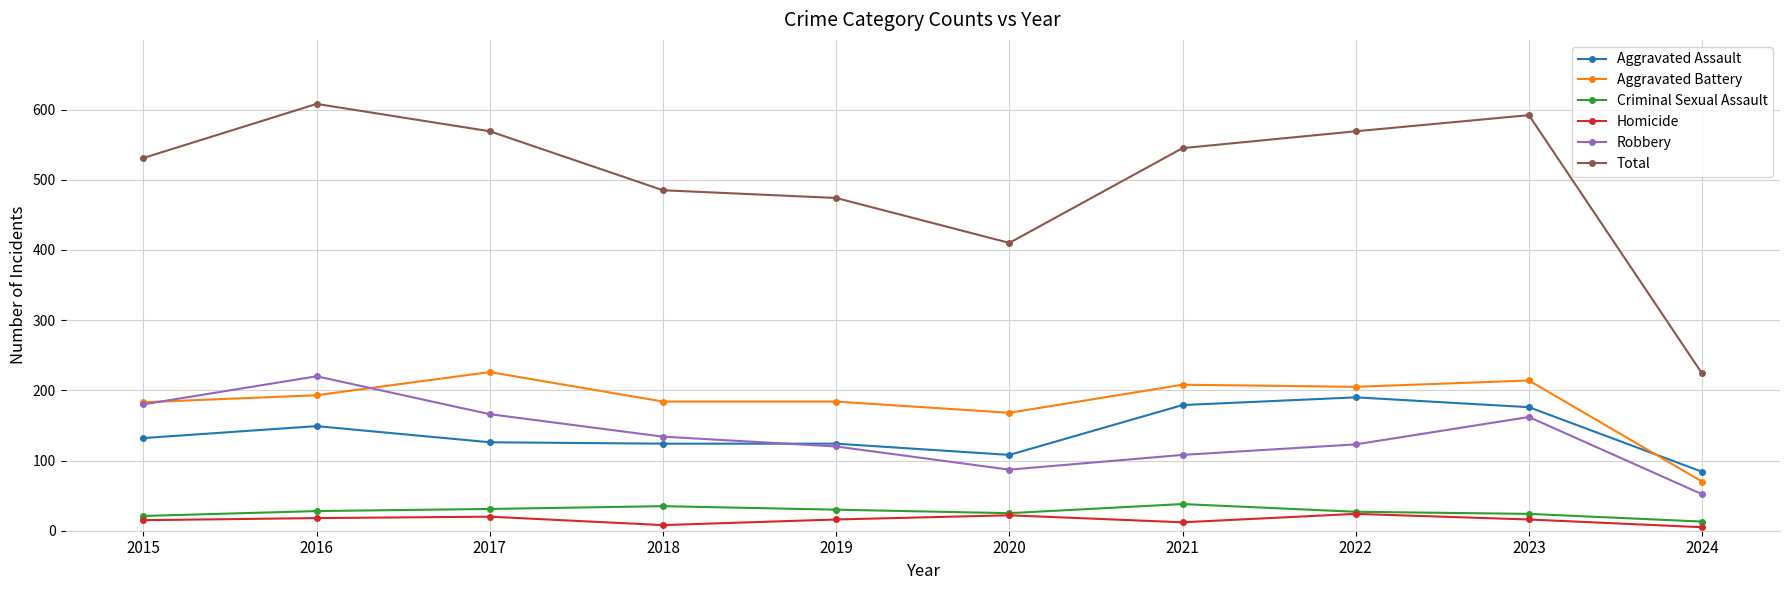

What is the smallest value displayed?

5